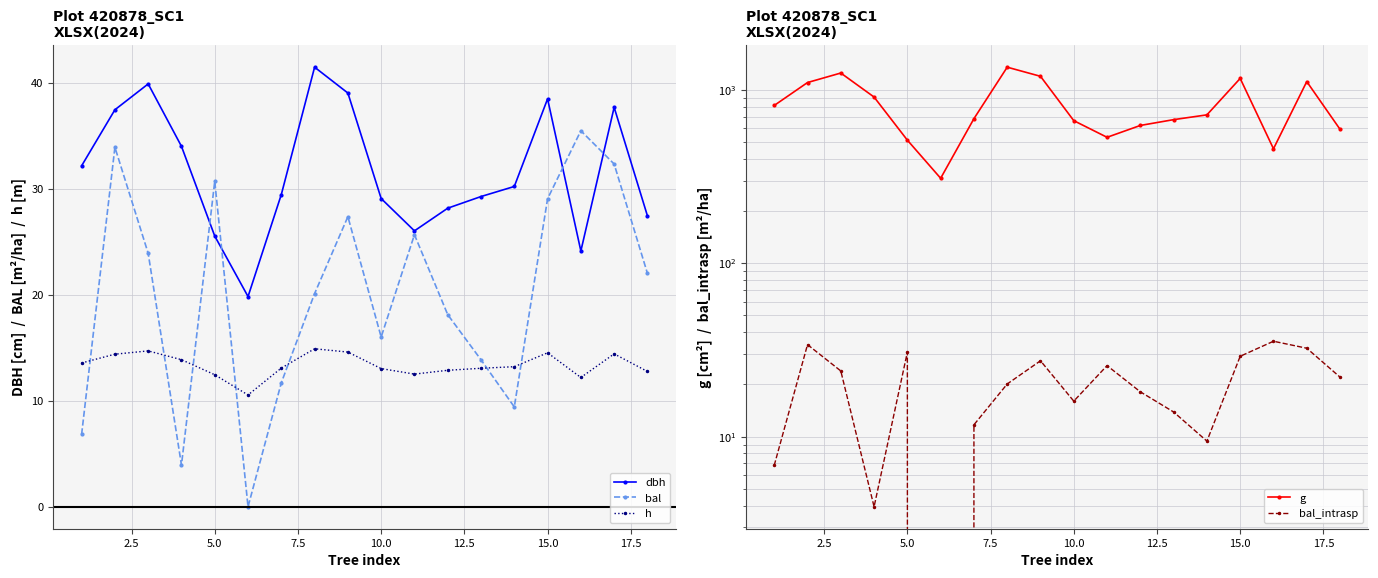

What is the highest value of the dbh series?

41.5